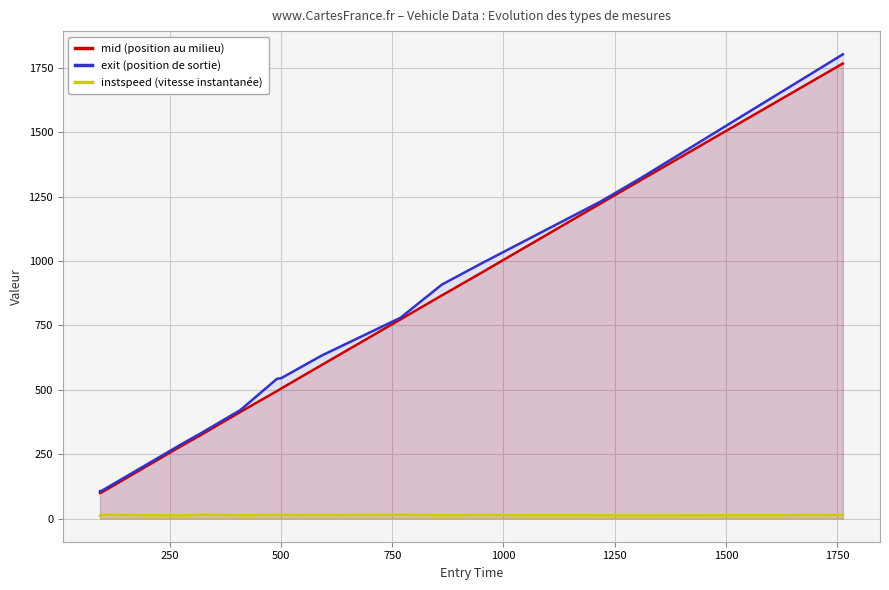

True or false: exit (position de sortie) and instspeed (vitesse instantanée) intersect in this chart.

False